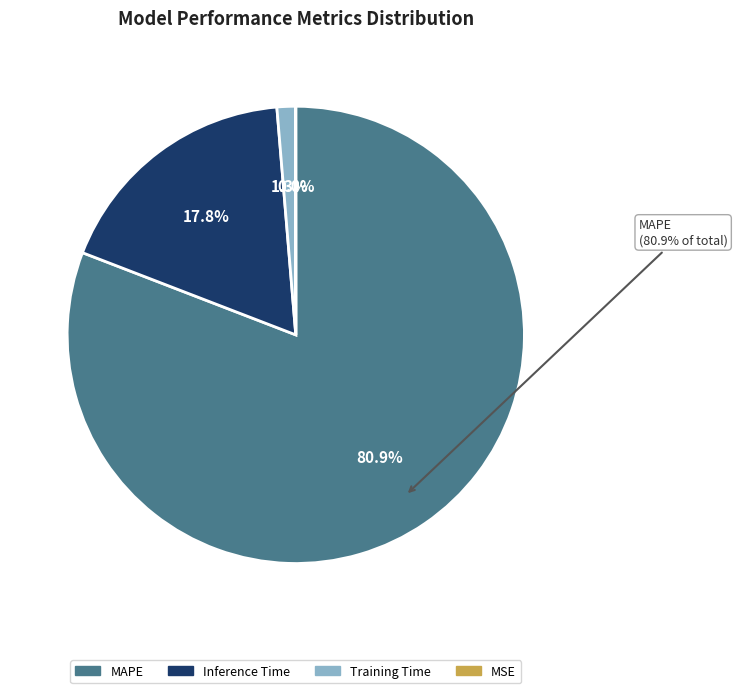

What percentage do MAPE and MSE together represent?

80.9%